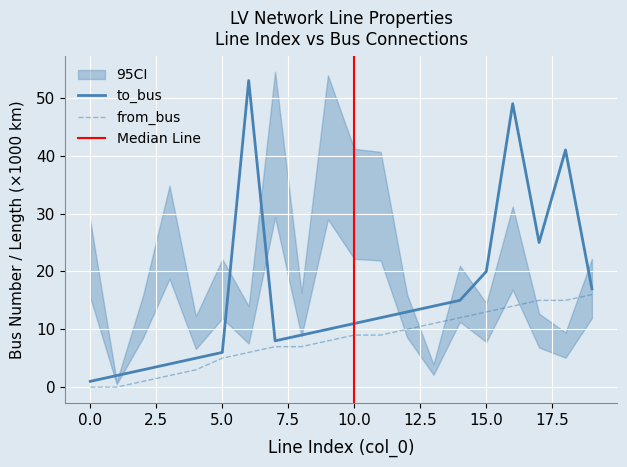

How many lines are shown in the chart?

2